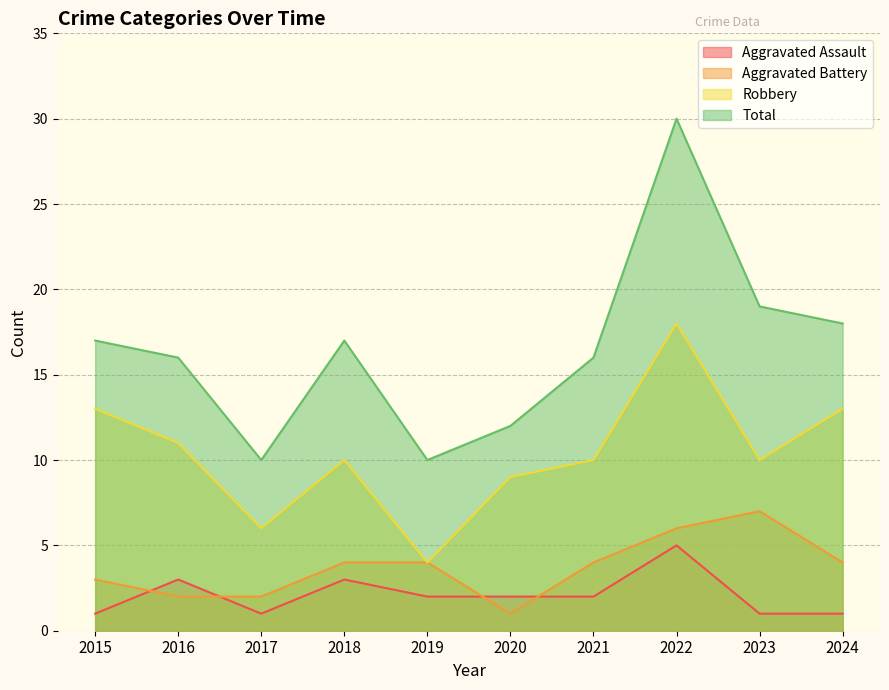

What is the approximate value of Total at 2017, to the nearest 10?

10